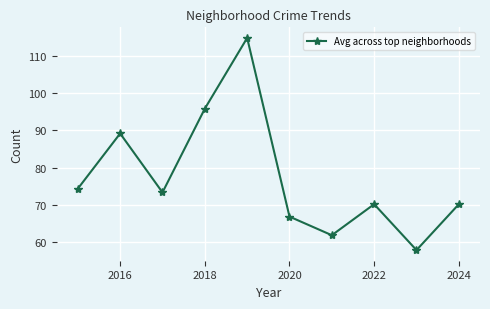

Reading right to left, list all the values displayed in this chart.

70.2	57.8	70.2	61.8	66.8	114.8	95.8	73.3	89.2	74.3